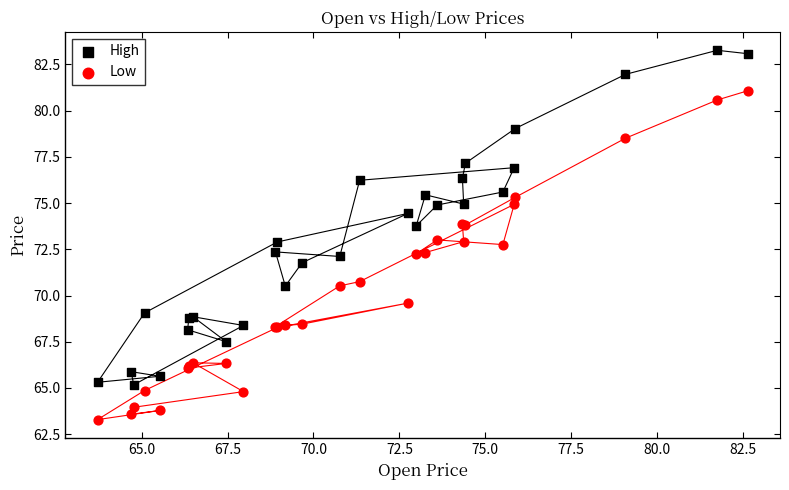

Which series contains the highest Y value?

High